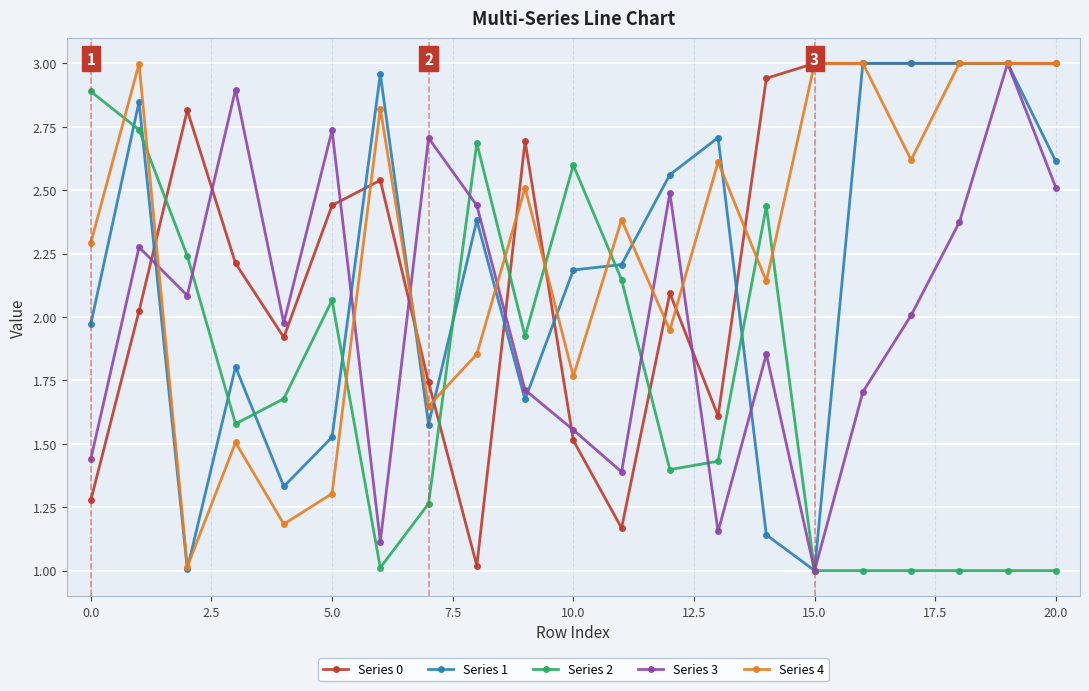

What are all the series names shown in the legend?

Series 0, Series 1, Series 2, Series 3, Series 4